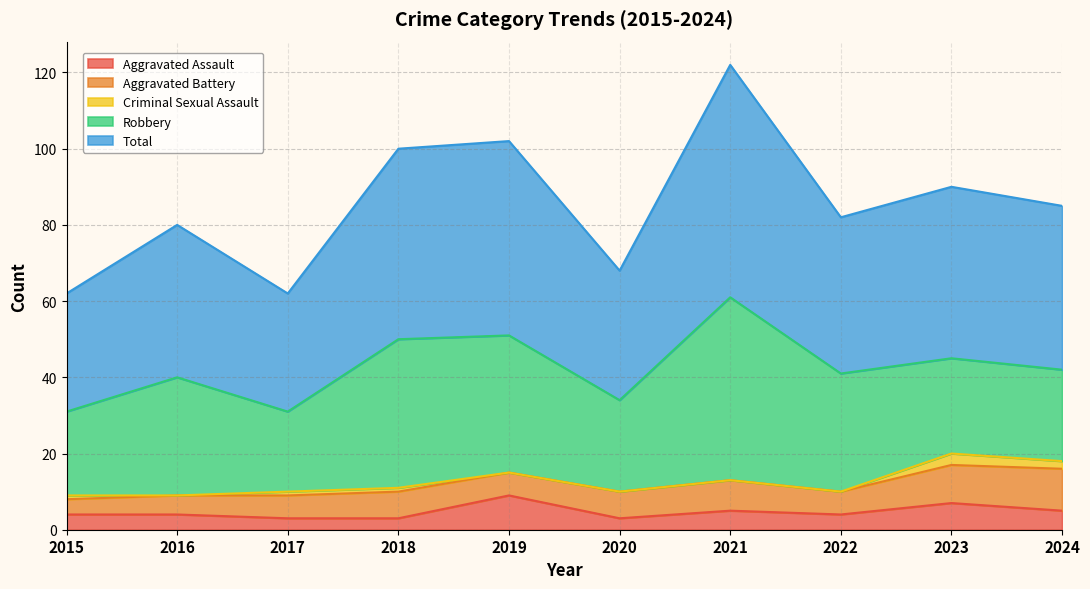

Which series has the widest spread of values?

Total